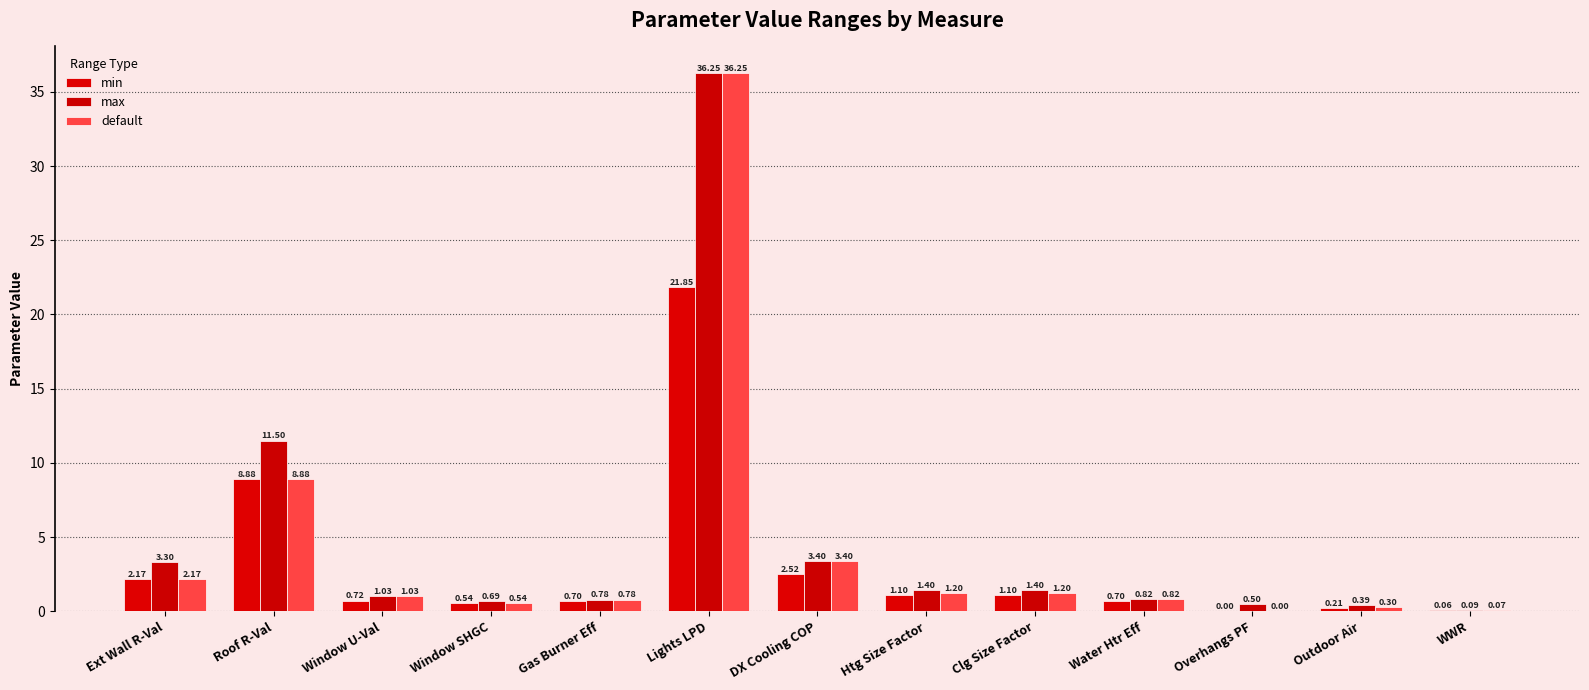

What are all the series names shown in the legend?

min, max, default